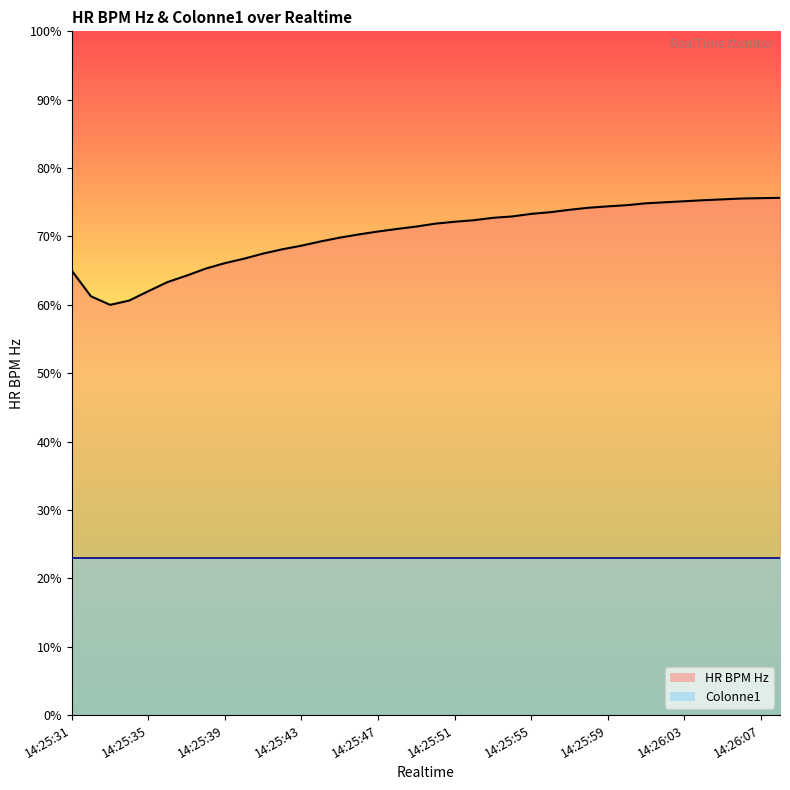

Which has a higher value, 14:25:35 or 14:25:56?

14:25:56